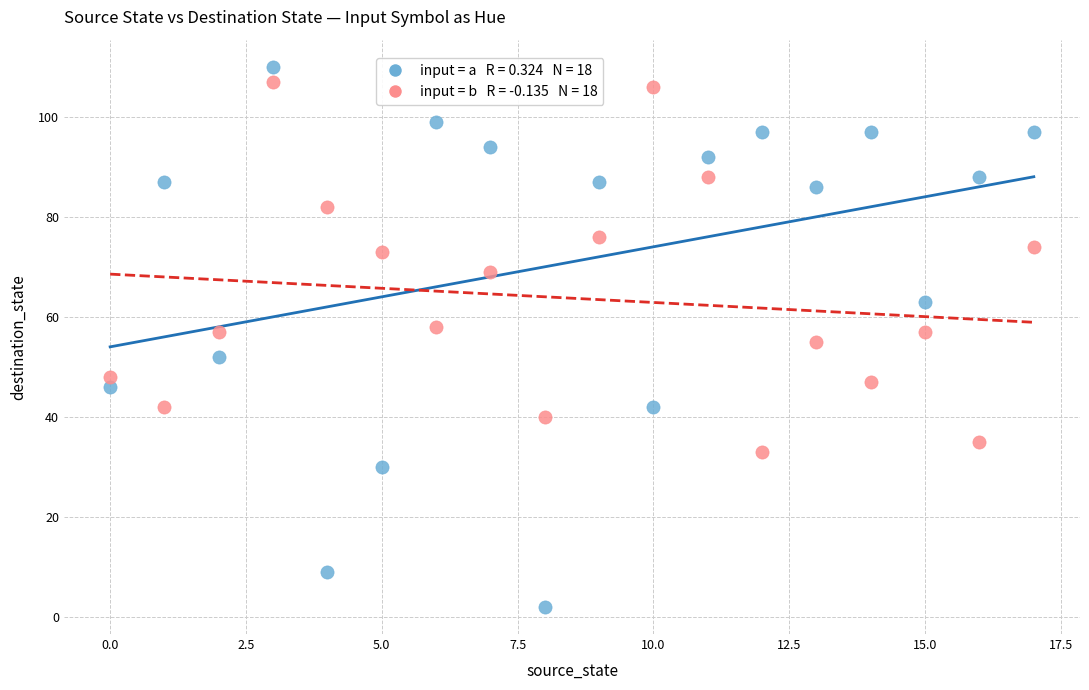

Across all data points, what is the range of Y values (max minus min)?

108